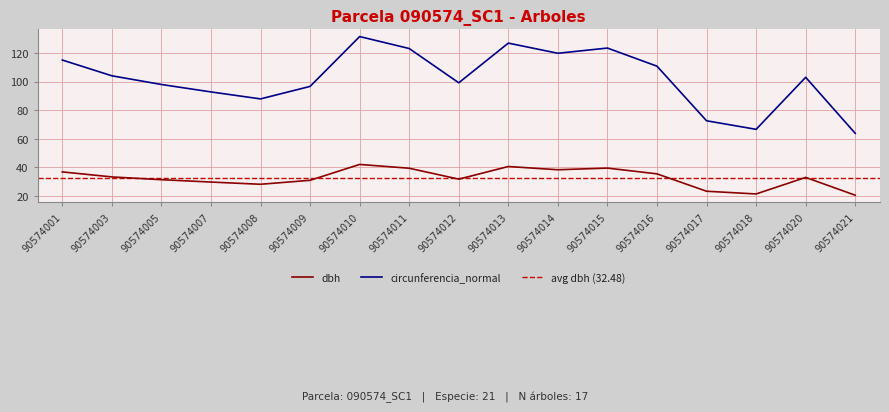

Reading right to left, transcribe all the data shown in this chart.

dbh: 90574021=20.3	90574020=32.8	90574018=21.2	90574017=23.1	90574016=35.3	90574015=39.3	90574014=38.1	90574013=40.4	90574012=31.6	90574011=39.2	90574010=41.9	90574009=30.8	90574008=28.0	90574007=29.5	90574005=31.2	90574003=33.1	90574001=36.6
circunferencia_normal: 90574021=63.7	90574020=103.0	90574018=66.5	90574017=72.5	90574016=110.8	90574015=123.5	90574014=119.8	90574013=127.0	90574012=99.2	90574011=123.2	90574010=131.6	90574009=96.6	90574008=87.8	90574007=92.7	90574005=98.0	90574003=104.0	90574001=115.1